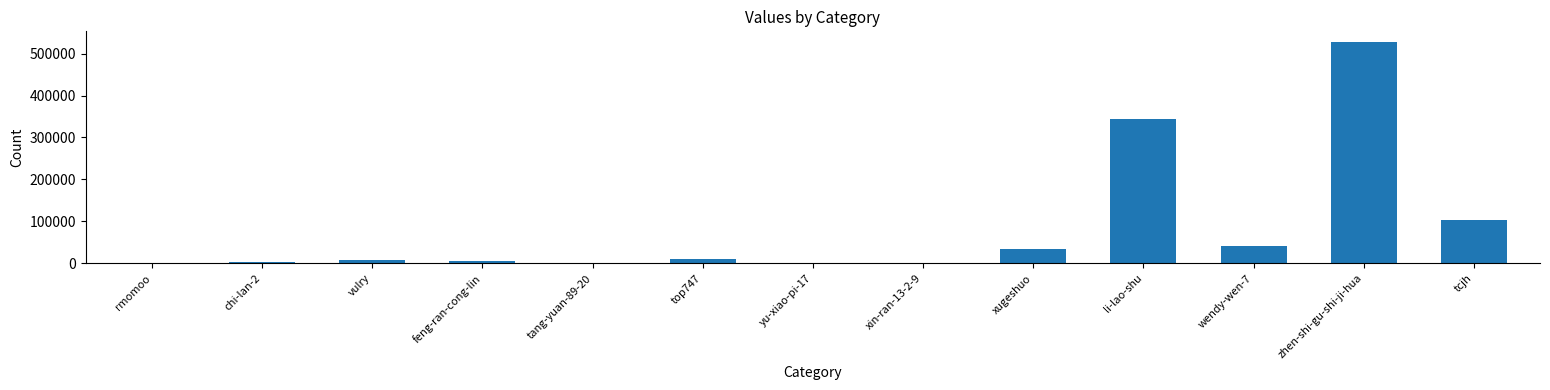

Count the number of data series in this chart.

1